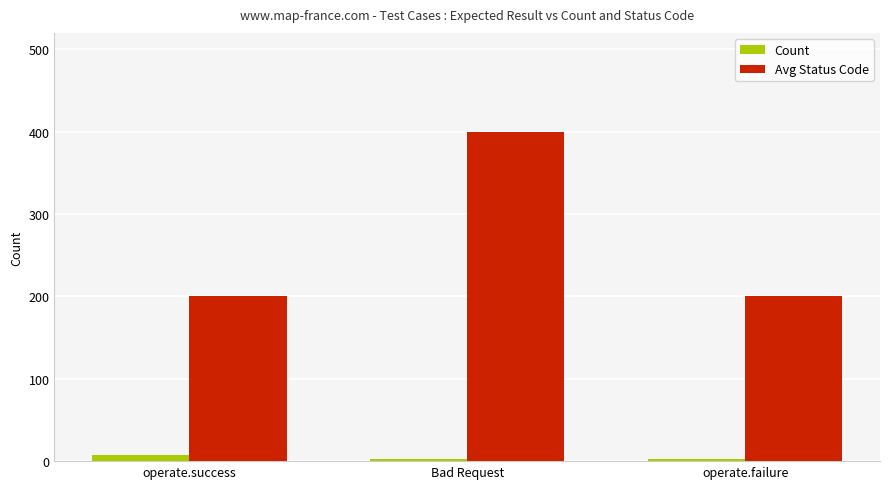

Are the bars grouped side by side (vs. stacked)?

Yes